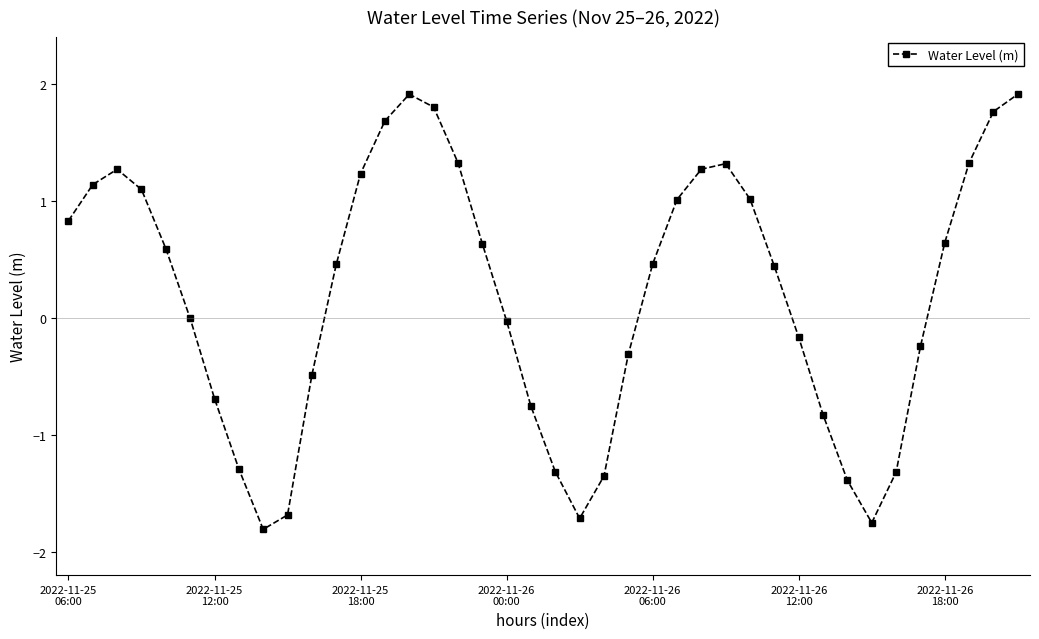

What is the value of the 5th point from the left?

0.6